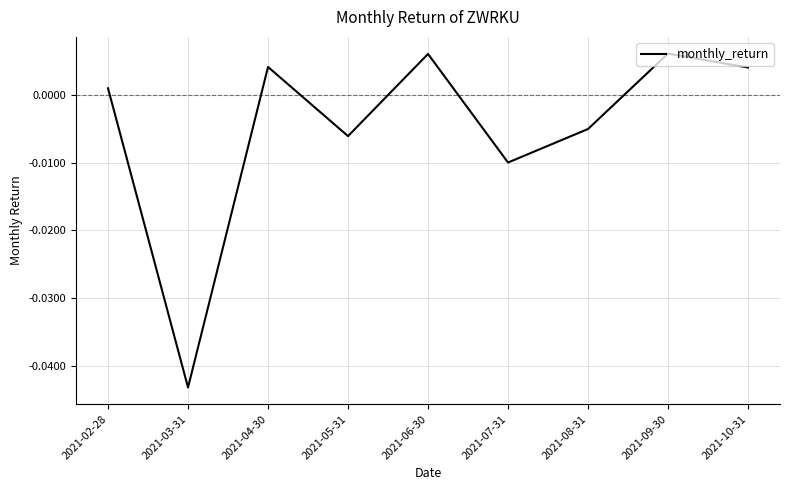

What position from the left is 2021-05-31?

4